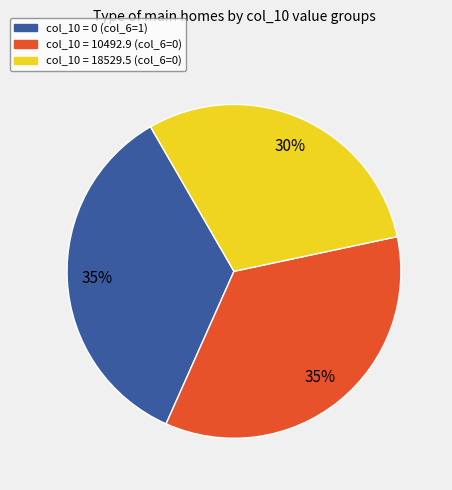

Does any single category account for the majority?

No